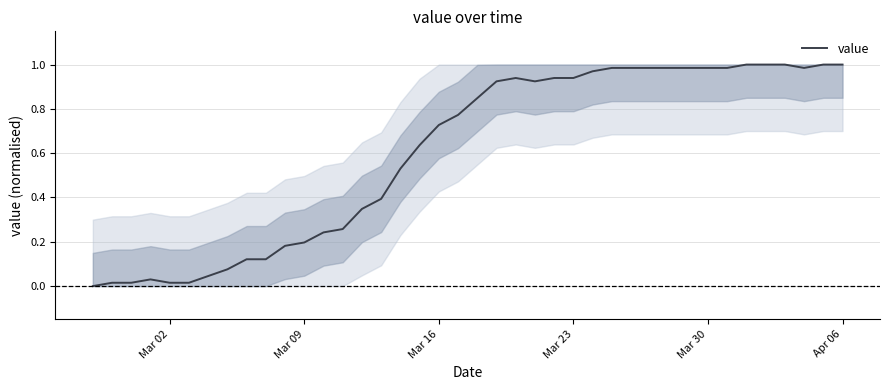

Is this an area chart (filled region under the line)?

No